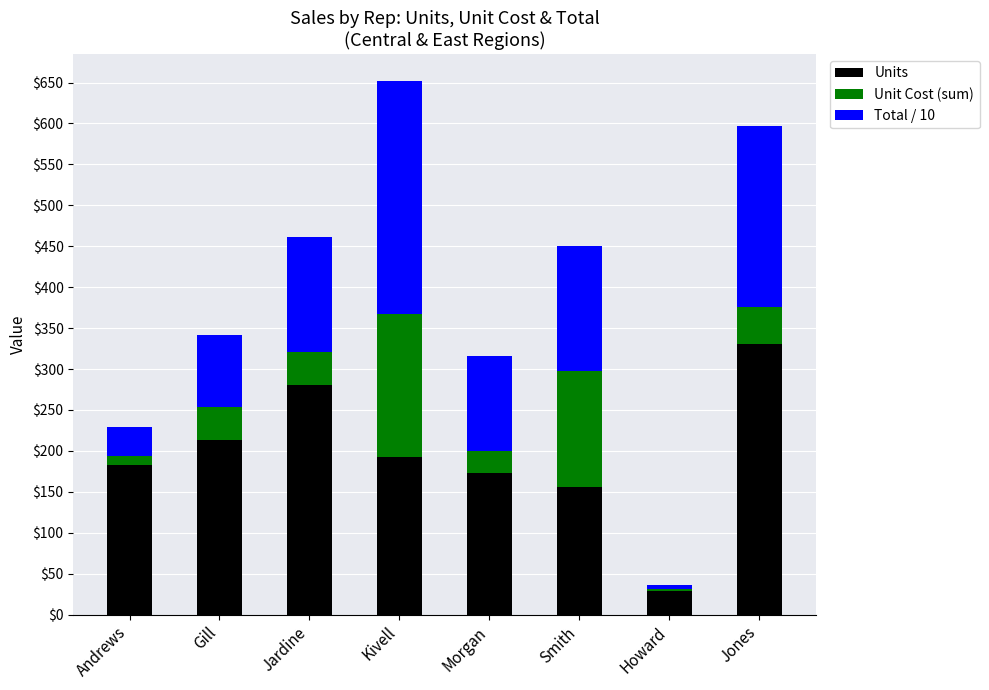

The Units series shows 193.0 at Kivell. True or false?

True